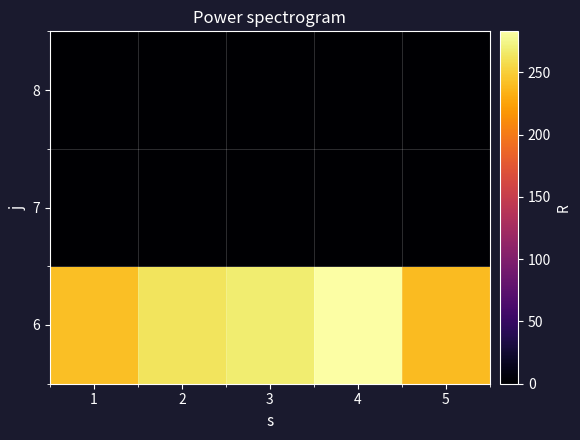

List the series in order of their peak value, highest first.

6, 7, 8